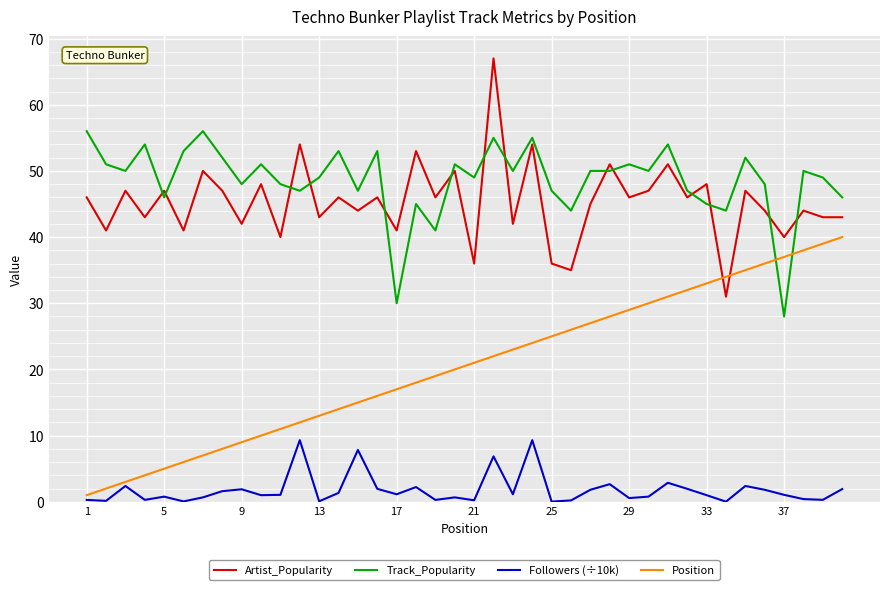

What is the minimum value for Track_Popularity?

28.0